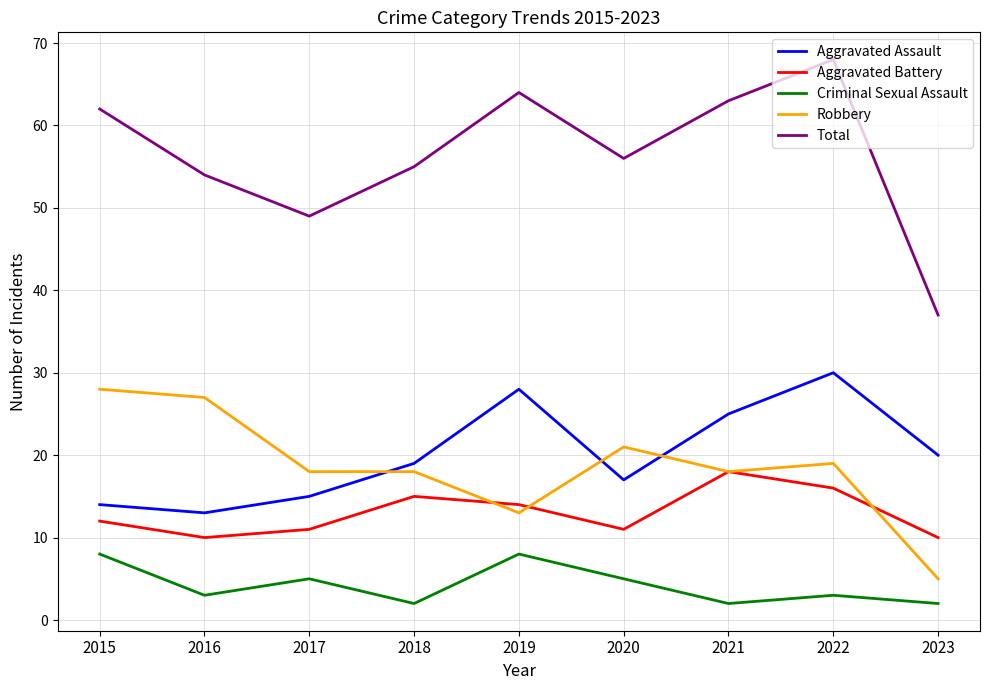

At how many categories does at least one series exceed 27?

9